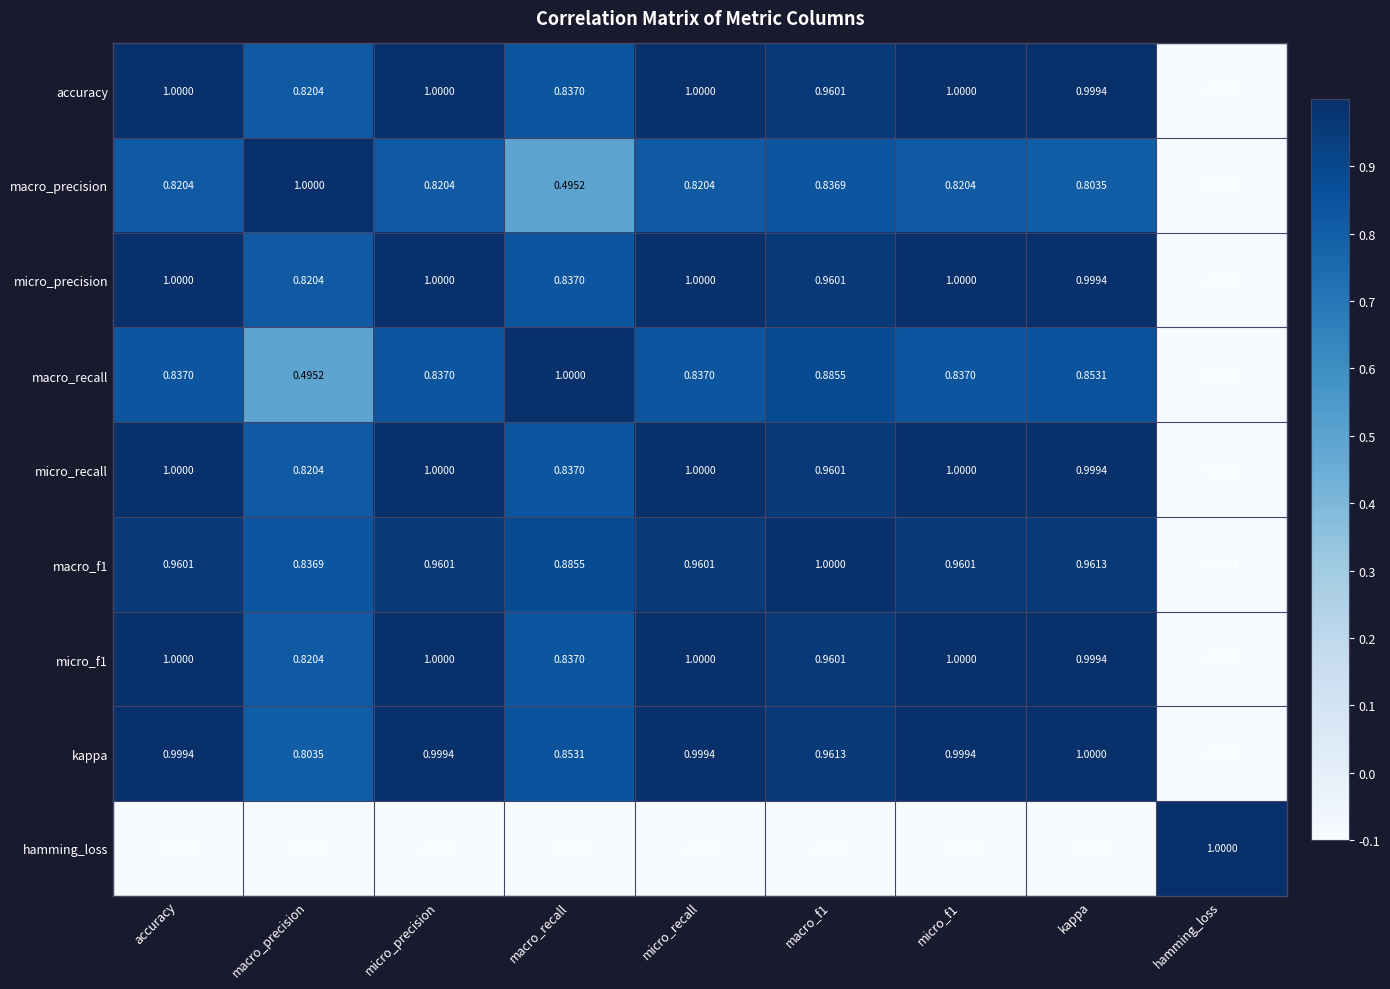

Where does the accuracy series first go above 0?

accuracy